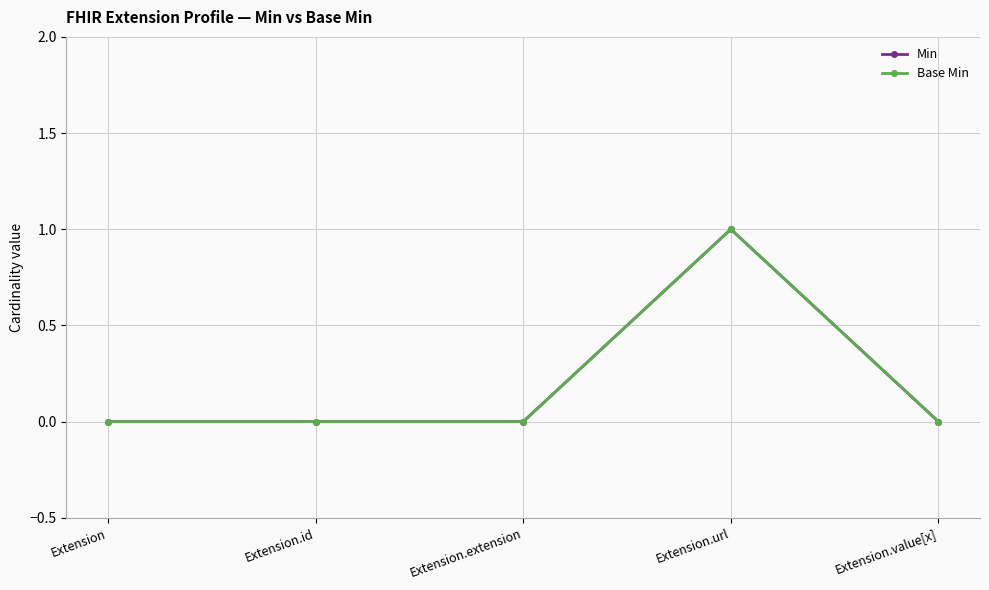

Where is Min nearest to the value 0?

Extension